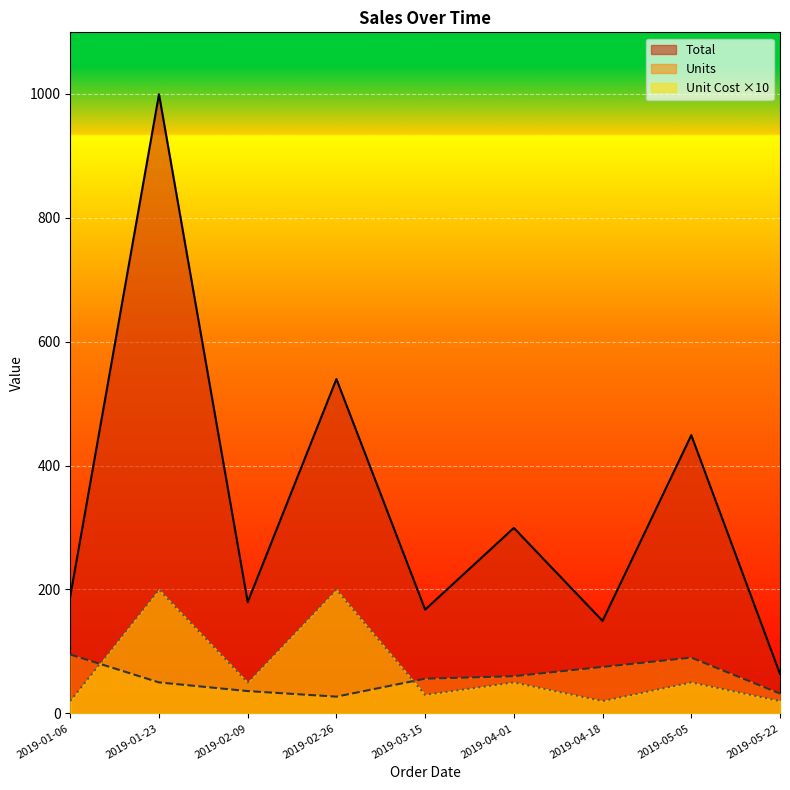

At which category does Units reach its first local peak?

2019-05-05